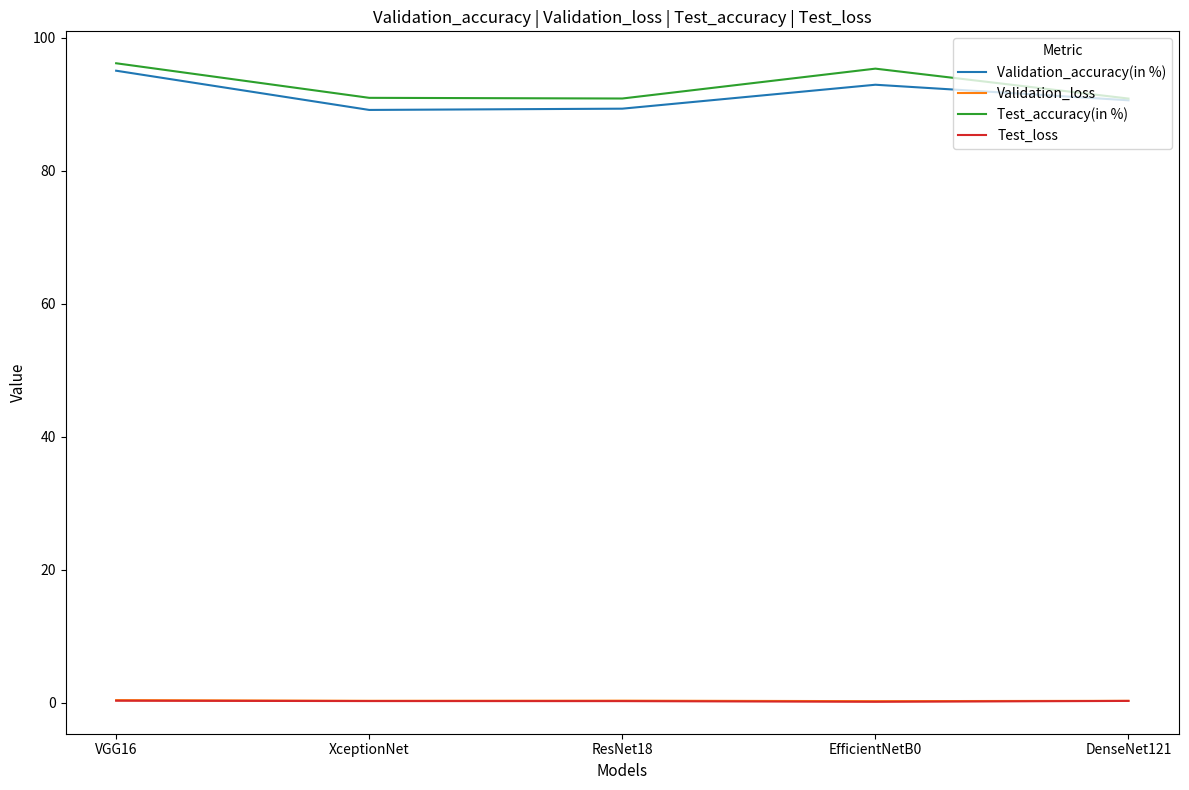

What is the highest value of the Validation_accuracy(in %) series?

95.0